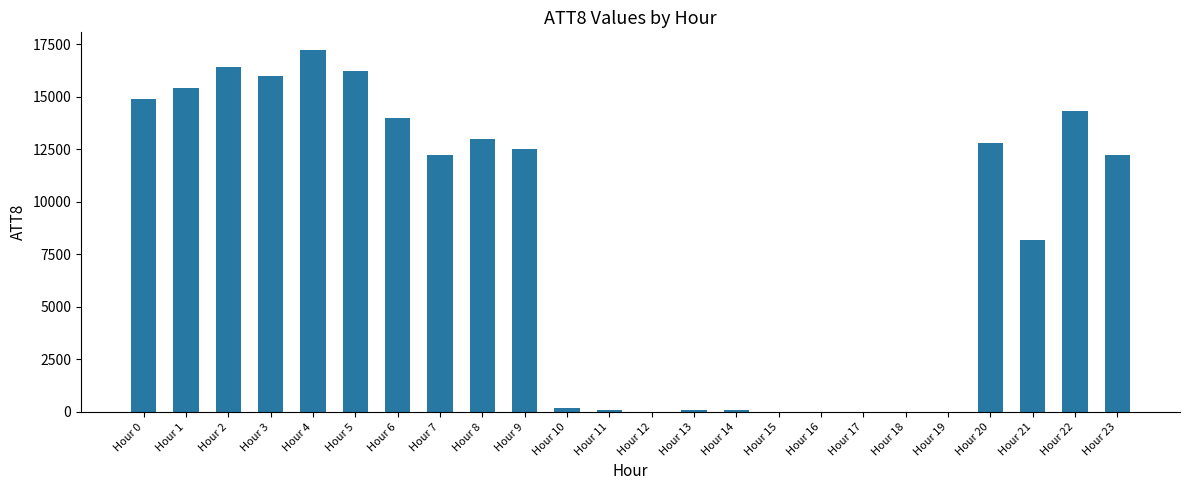

Between Hour 13 and Hour 4, which is larger?

Hour 4